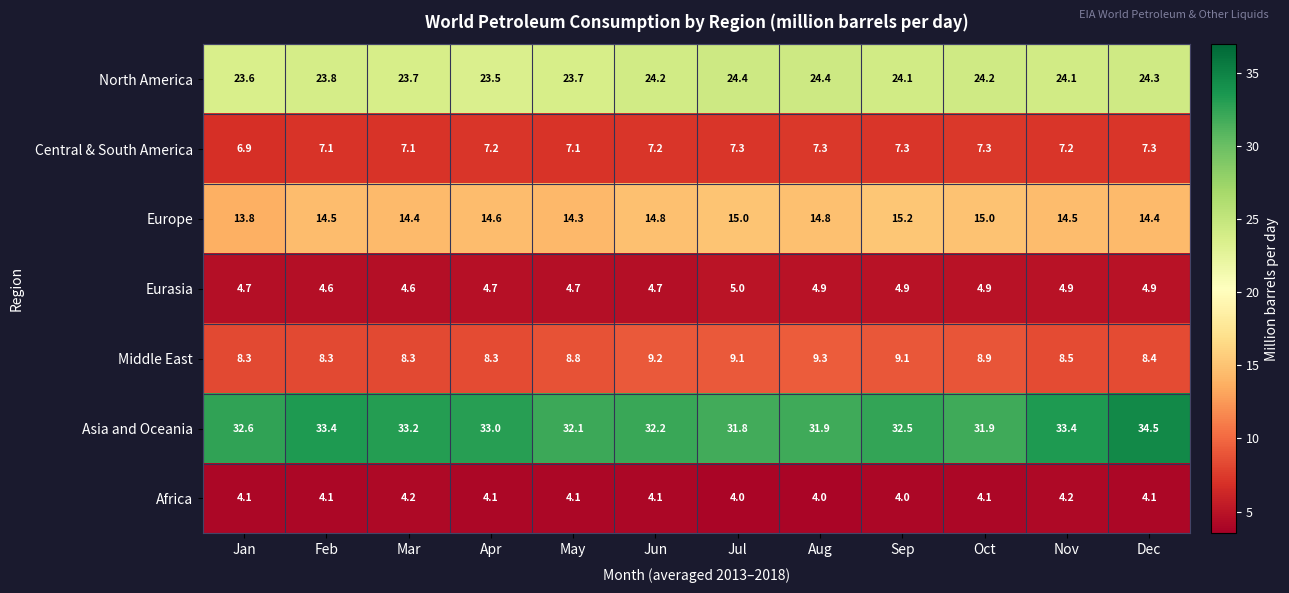

What is the spread (max minus min) of values at Sep?

28.5